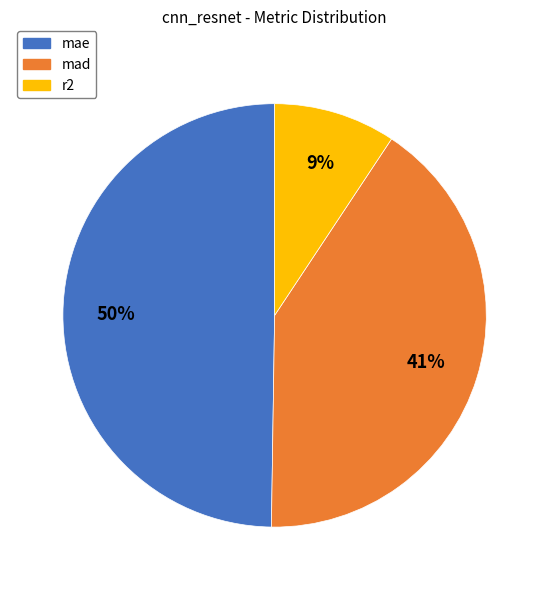

Count the number of slices in the pie.

3